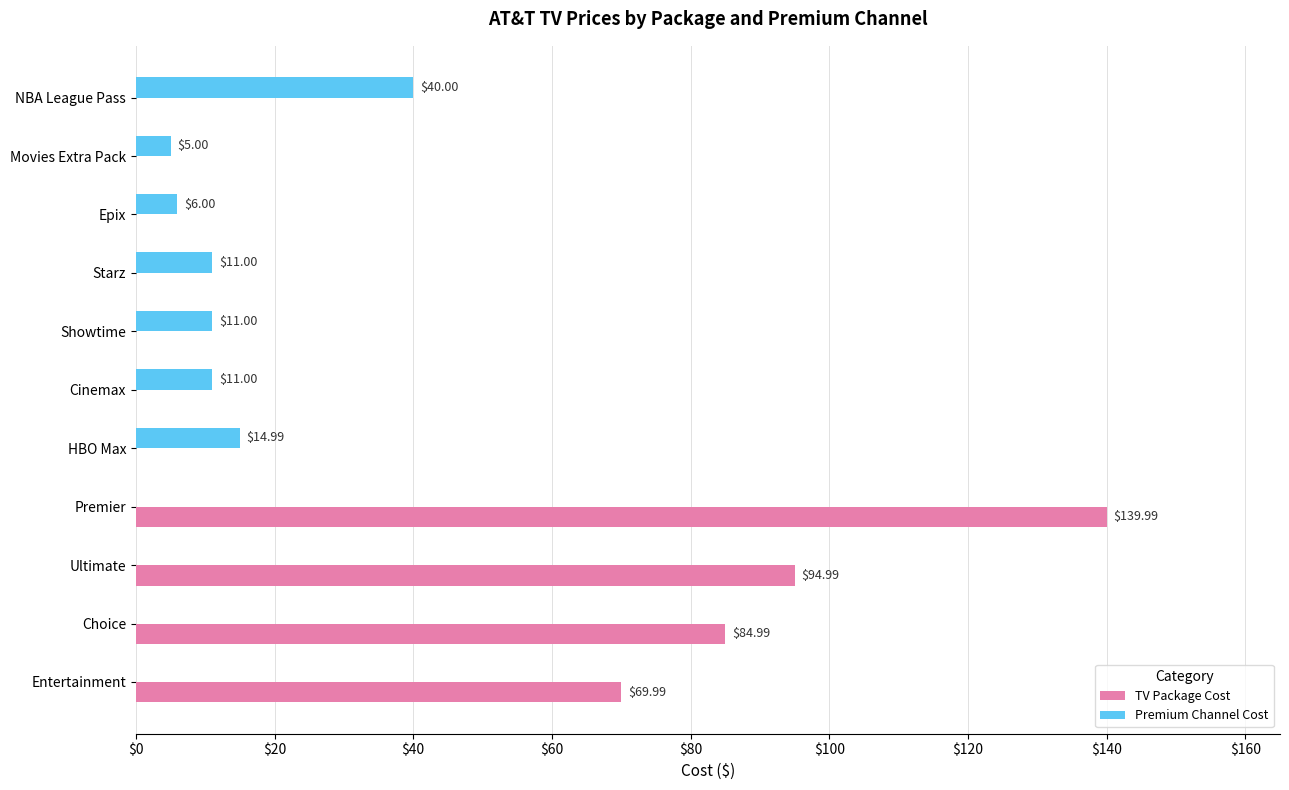

Which label corresponds to the largest value in the chart?

Premier